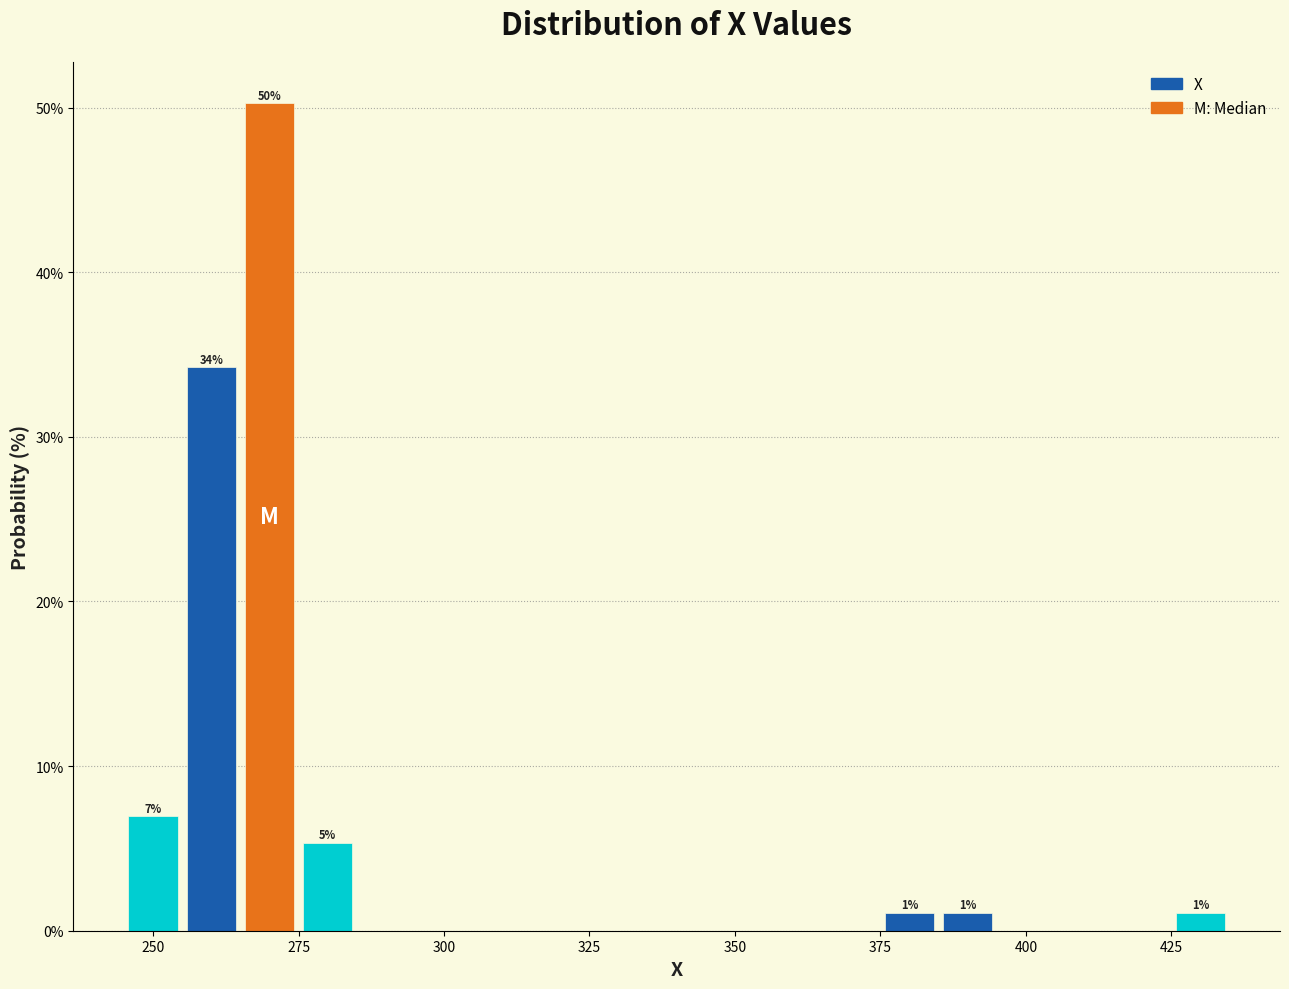

Read against the x-axis, roughly where is the centre of the tallest bar?

270